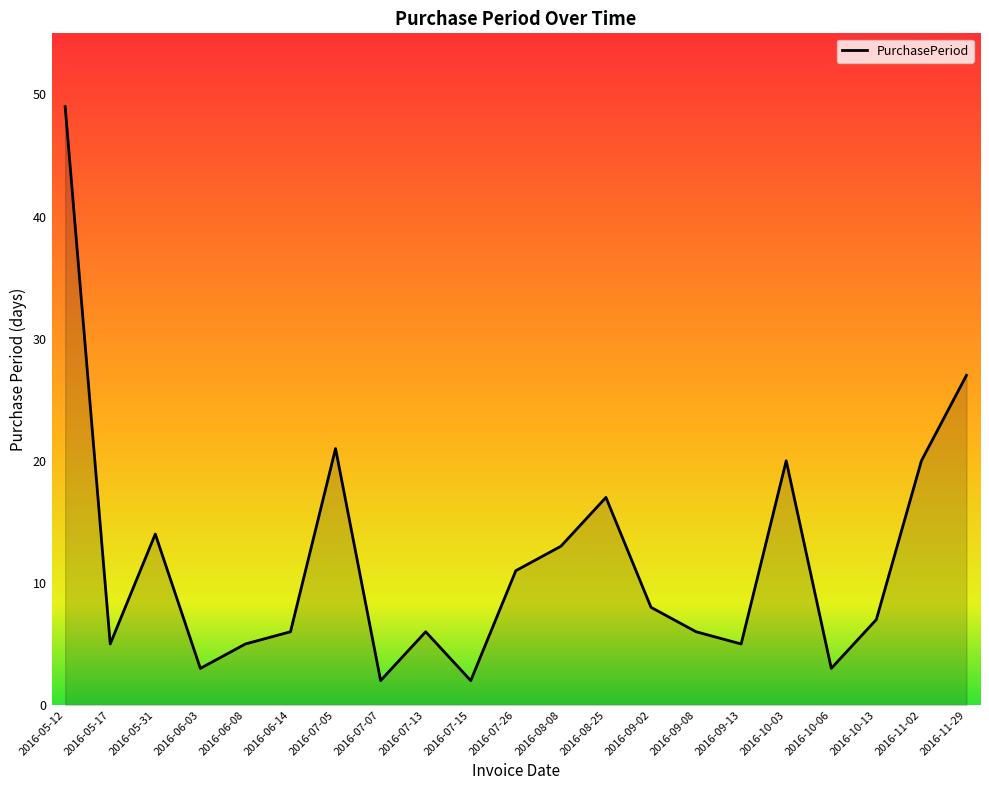

At which category does the chart reach its peak across all series?

2016-05-12